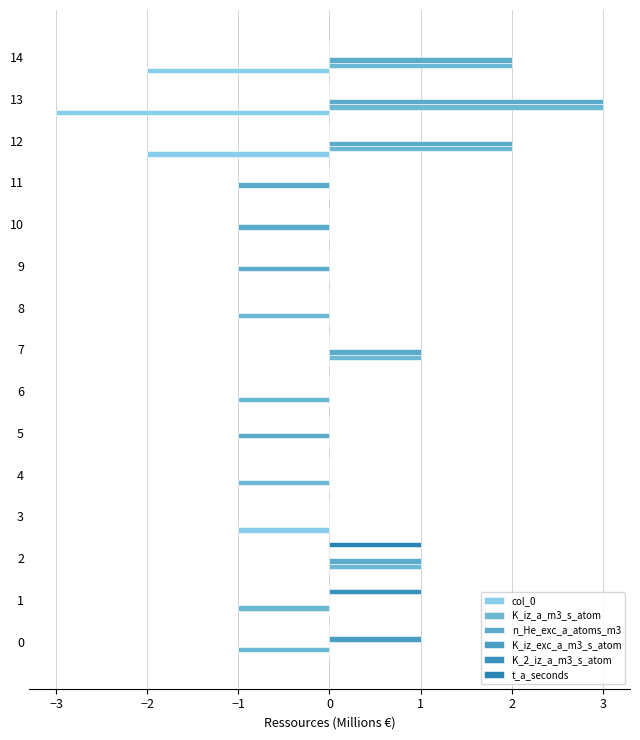

How many categories are shown in the chart?

15